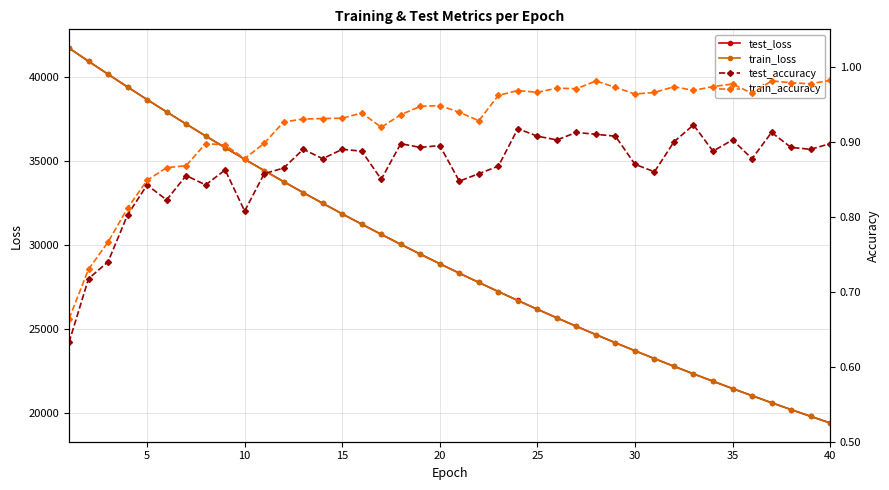

Reading left to right, extract all data points from this chart.

test_loss: 41697.4	40912.1	40143.7	39382.2	38635.8	37902.1	37179.7	36469.2	35771.1	35086.4	34412.4	33750.0	33100.1	32462.1	31834.6	31219.6	30615.4	30021.5	29438.6	28866.5	28305.4	27754.2	27212.3	26680.4	26158.7	25647.0	25144.2	24650.5	24166.4	23690.8	23223.7	22765.9	22316.5	21875.5	21442.3	21017.4	20600.0	20190.8	19788.8	19394.7
train_loss: 41693.8	40913.5	40143.1	39383.0	38635.7	37901.5	37179.4	36468.5	35770.5	35085.3	34411.1	33749.0	33099.2	32460.8	31833.9	31218.4	30614.3	30020.5	29437.6	28865.5	28304.0	27752.7	27211.0	26679.6	26157.9	25645.7	25143.0	24649.4	24165.0	23689.6	23222.9	22764.9	22315.4	21874.1	21441.1	21016.2	20599.0	20189.7	19788.0	19393.7
test_accuracy: 0.6	0.7	0.7	0.8	0.8	0.8	0.9	0.8	0.9	0.8	0.9	0.9	0.9	0.9	0.9	0.9	0.9	0.9	0.9	0.9	0.8	0.9	0.9	0.9	0.9	0.9	0.9	0.9	0.9	0.9	0.9	0.9	0.9	0.9	0.9	0.9	0.9	0.9	0.9	0.9
train_accuracy: 0.7	0.7	0.8	0.8	0.8	0.9	0.9	0.9	0.9	0.9	0.9	0.9	0.9	0.9	0.9	0.9	0.9	0.9	0.9	0.9	0.9	0.9	1.0	1.0	1.0	1.0	1.0	1.0	1.0	1.0	1.0	1.0	1.0	1.0	1.0	1.0	1.0	1.0	1.0	1.0